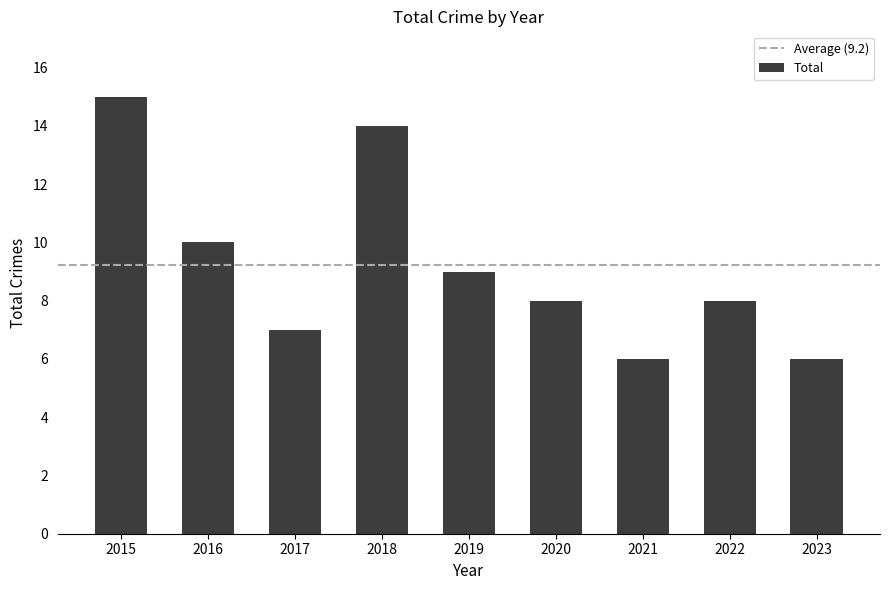

What is the value of the 3rd bar from the left?

7